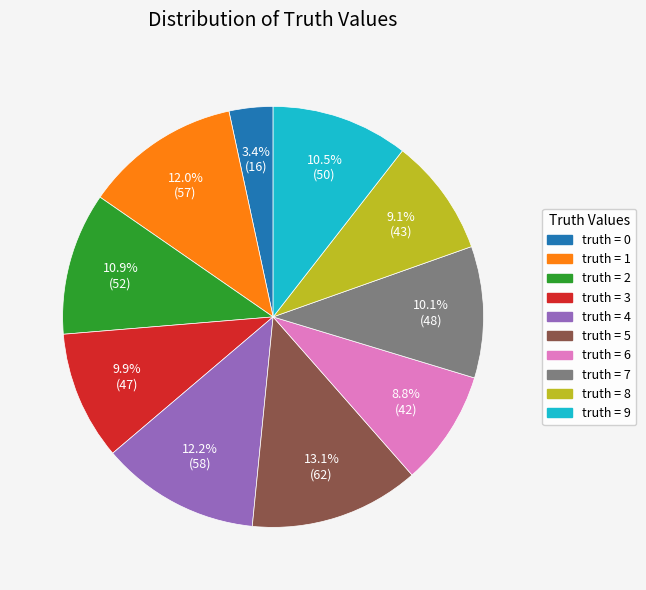

How many slices are in this pie chart?

10